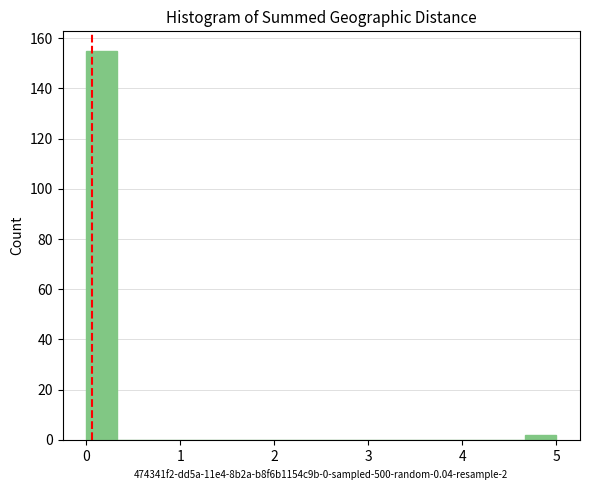

Around what value on the x-axis is the tallest bar? Give the approximate position of its centre, as read against the axis.

0.2